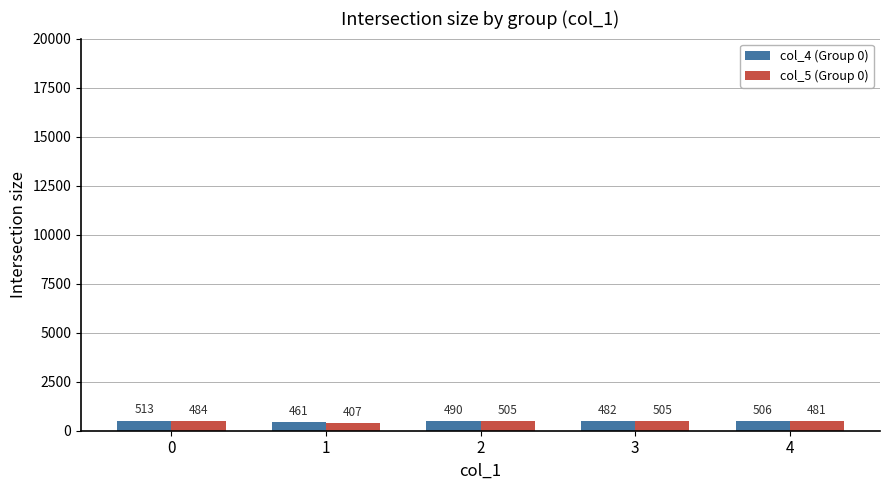

Rank the series by their maximum value, from highest to lowest.

col_4 (Group 0), col_5 (Group 0)